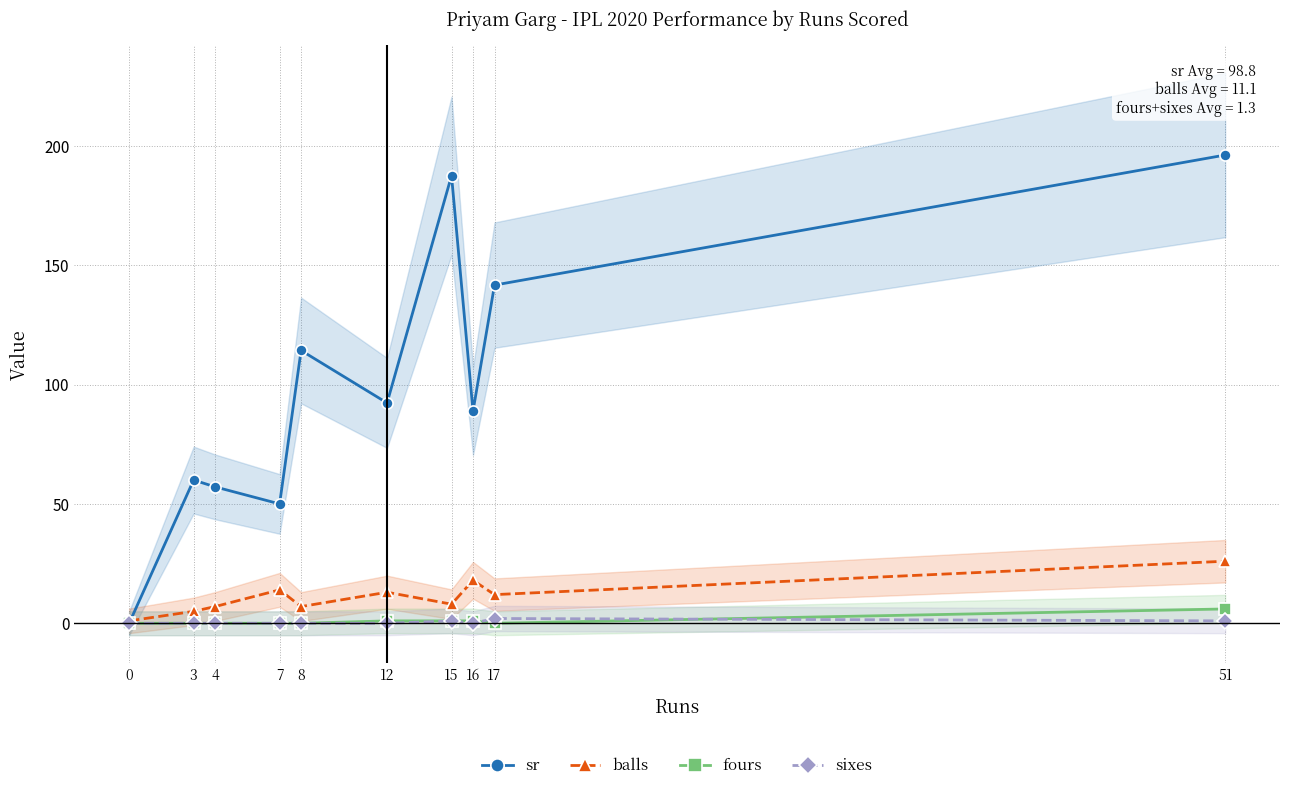

How many interior local valleys does the fours series have?

1